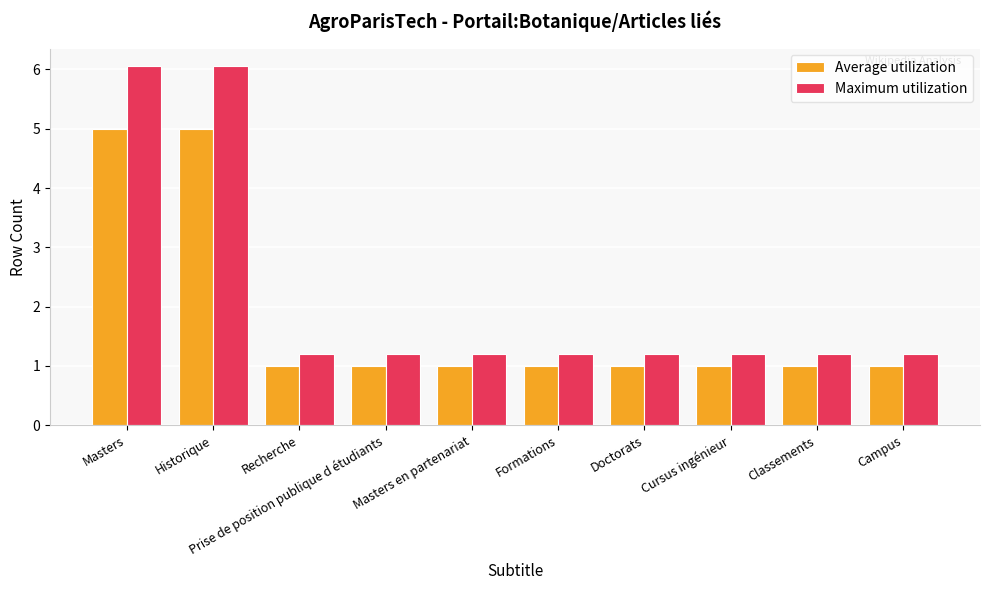

Is it true that Maximum utilization equals 2.9 at Masters?

False